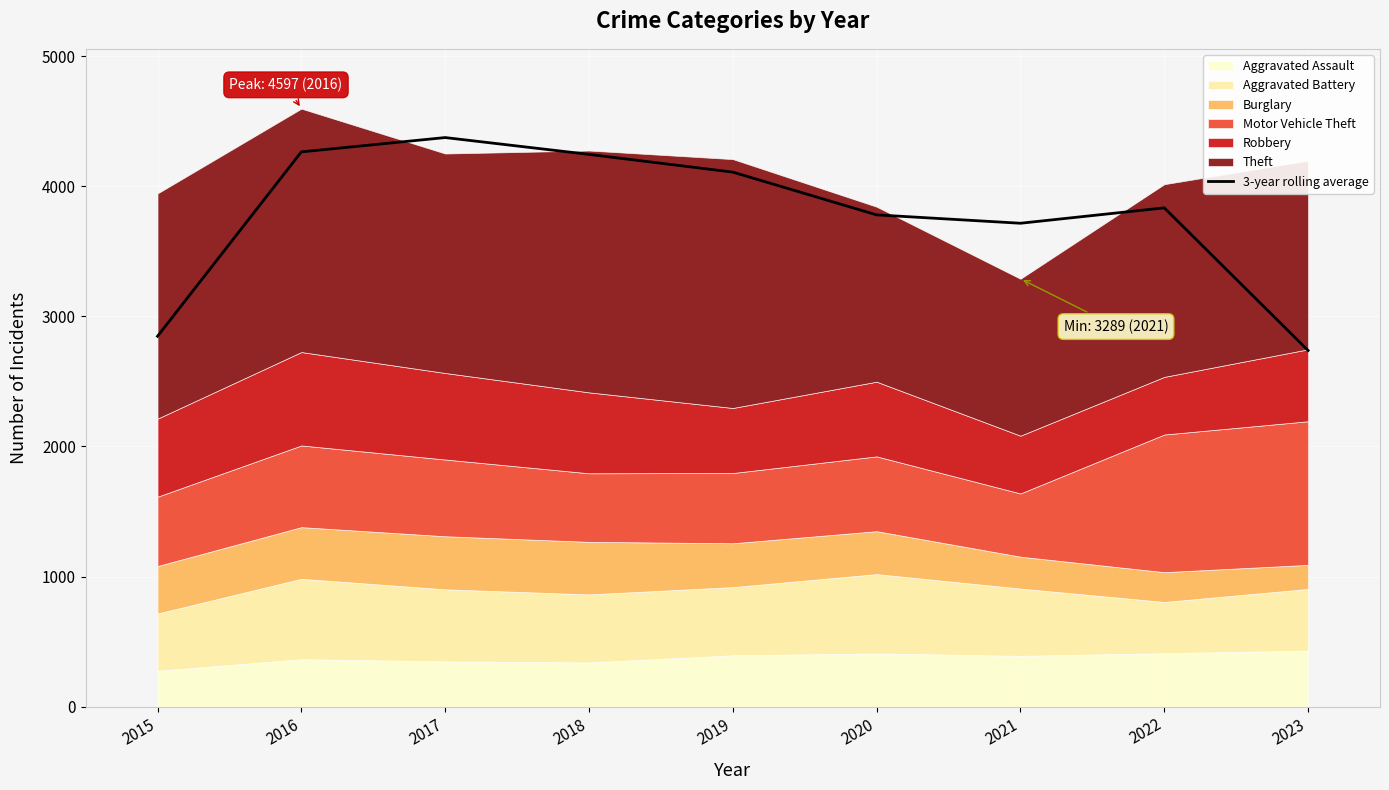

What is the average value?

3767.7